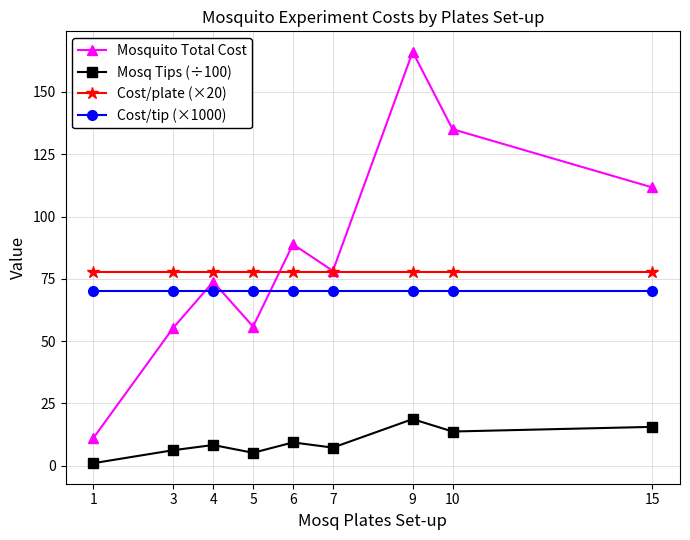

What is the value of the Cost/tip (×1000) point at the 1st from the left?

70.0